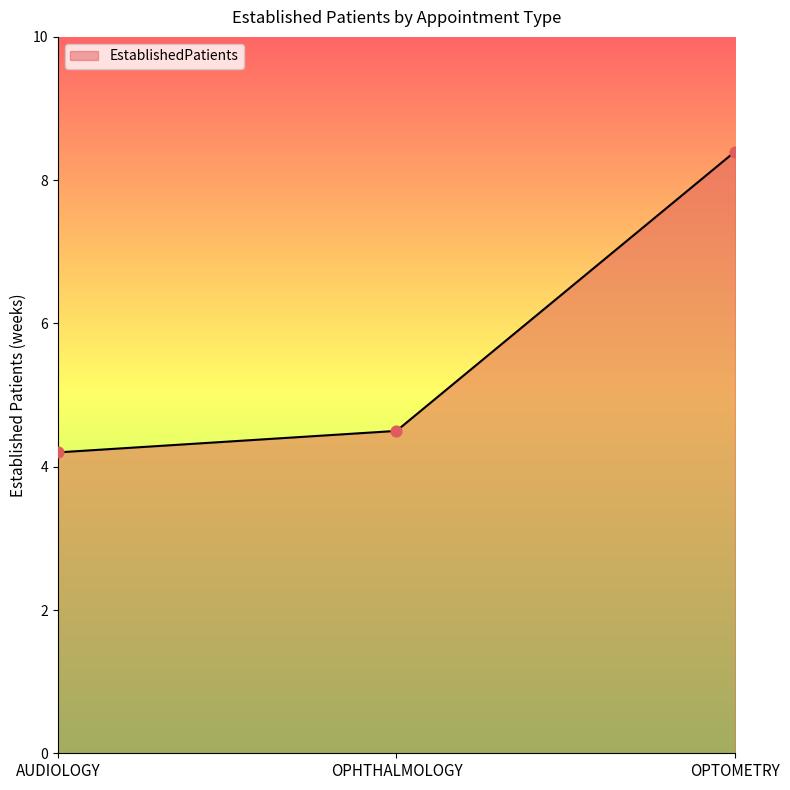

What is the ratio of the value at OPHTHALMOLOGY to the value at OPTOMETRY?

0.5